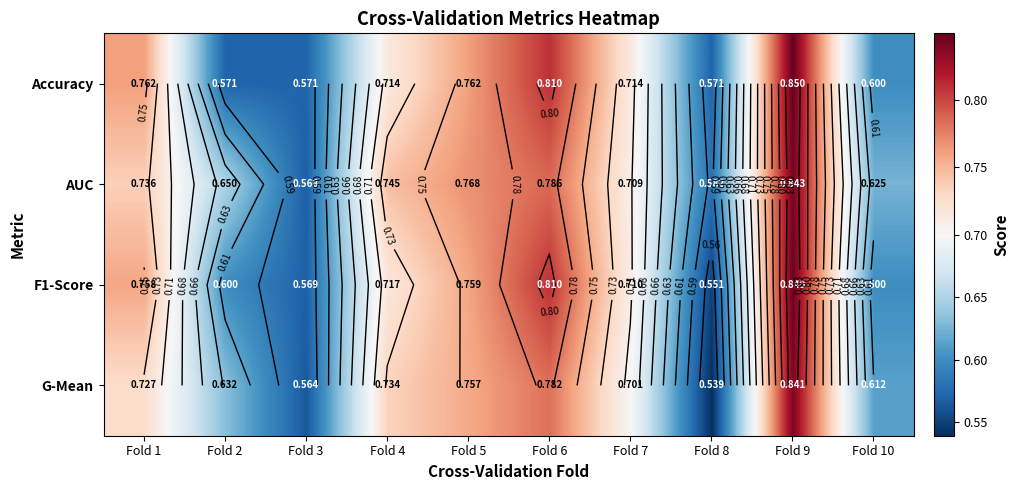

How many Accuracy values are between 0 and 1?

10